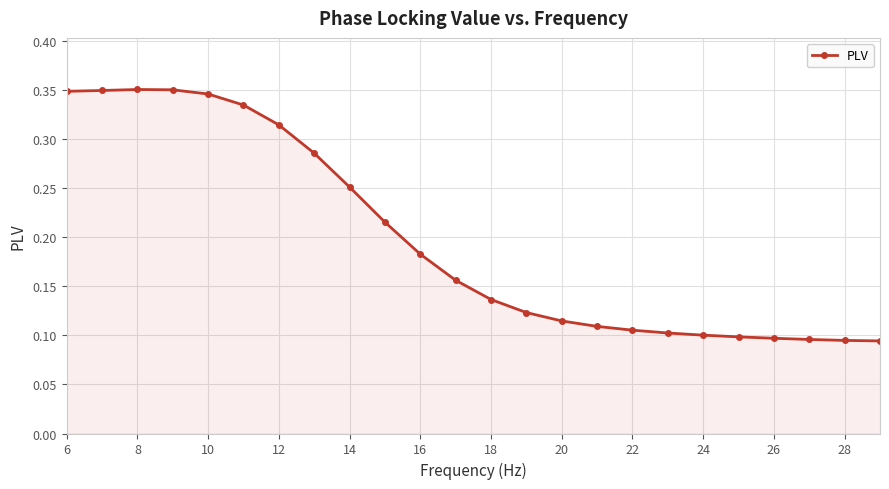

Count the values in the range 0 to 1.

24